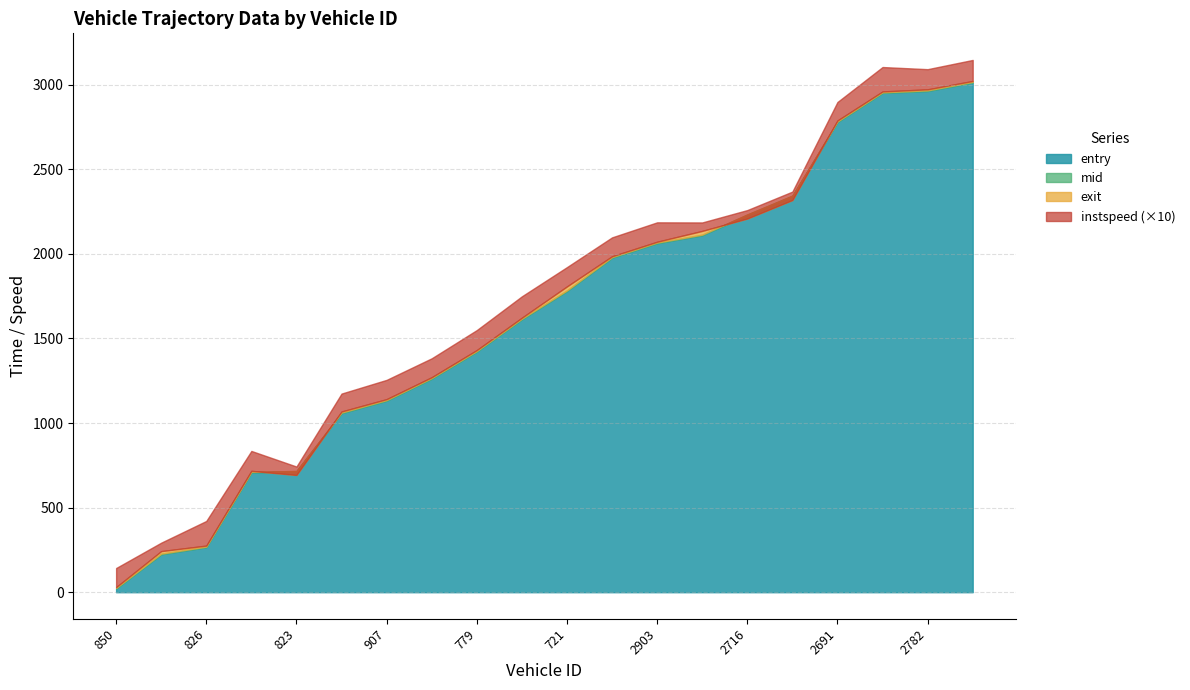

Reading left to right, what are all the values shown in this chart?

entry: 850=21.0	878=224.0	826=266.0	703=708.0	823=713.0	824=1058.0	907=1132.0	681=1262.0	779=1422.0	738=1613.0	721=1780.0	2772=1977.0	2903=2063.0	2811=2110.0	2716=2229.0	2890=2341.0	2691=2779.0	2888=2952.0	2782=2963.0	2916=3013.0
mid: 850=25.2	878=228.1	826=269.6	703=712.0	823=716.6	824=1062.3	907=1136.2	681=1266.3	779=1426.1	738=1617.1	721=1784.4	2772=1981.3	2903=2067.1	2811=2114.1	2716=2233.3	2890=2344.6	2691=2783.4	2888=2955.6	2782=2967.2	2916=3017.1
exit: 850=30.0	878=242.9	826=275.6	703=717.6	823=693.0	824=1068.4	907=1141.5	681=1271.1	779=1431.6	738=1622.9	721=1807.8	2772=1986.1	2903=2072.0	2811=2136.0	2716=2209.2	2890=2318.4	2691=2789.0	2888=2960.5	2782=2973.0	2916=3022.5
instspeed: 850=11.3	878=5.0	826=14.6	703=11.8	823=5.0	824=10.6	907=11.4	681=11.2	779=11.8	738=12.6	721=11.4	2772=11.2	2903=11.5	2811=5.0	2716=5.0	2890=5.0	2691=10.9	2888=14.4	2782=11.9	2916=12.4